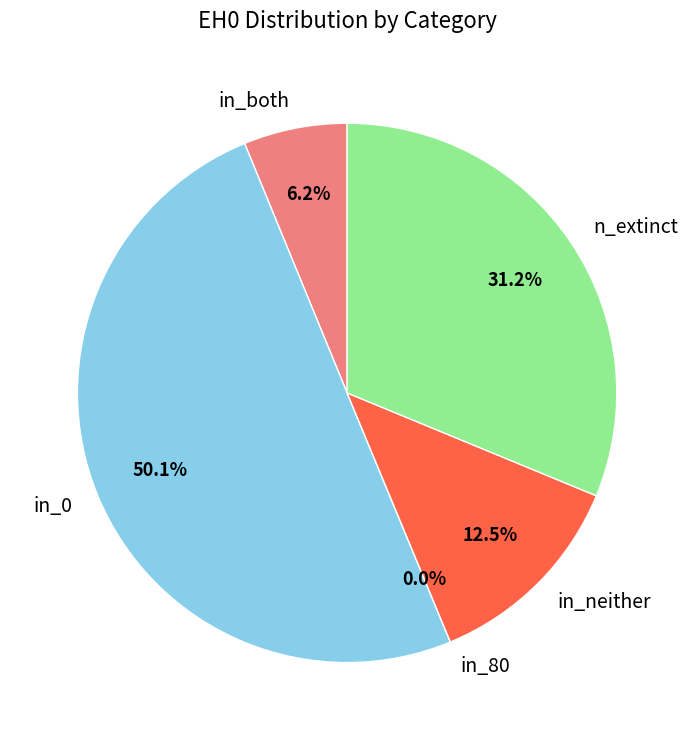

Which category has the smallest portion of the pie?

in_80